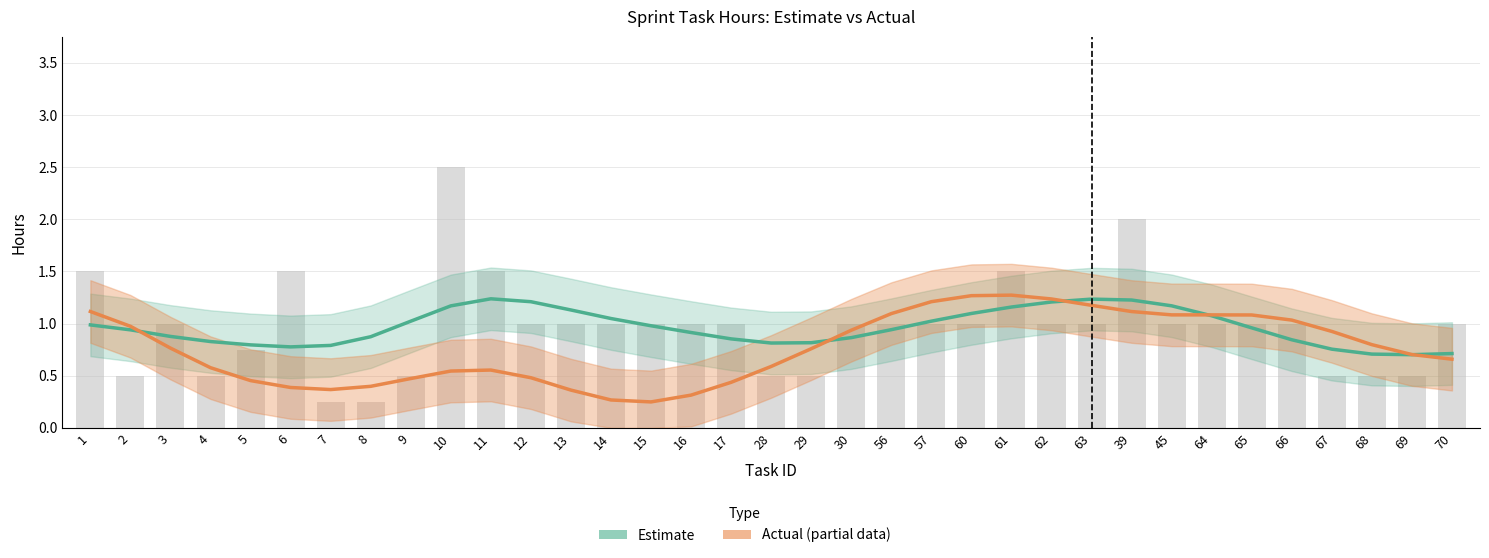

The Estimate series shows 0.6 at 16. True or false?

False